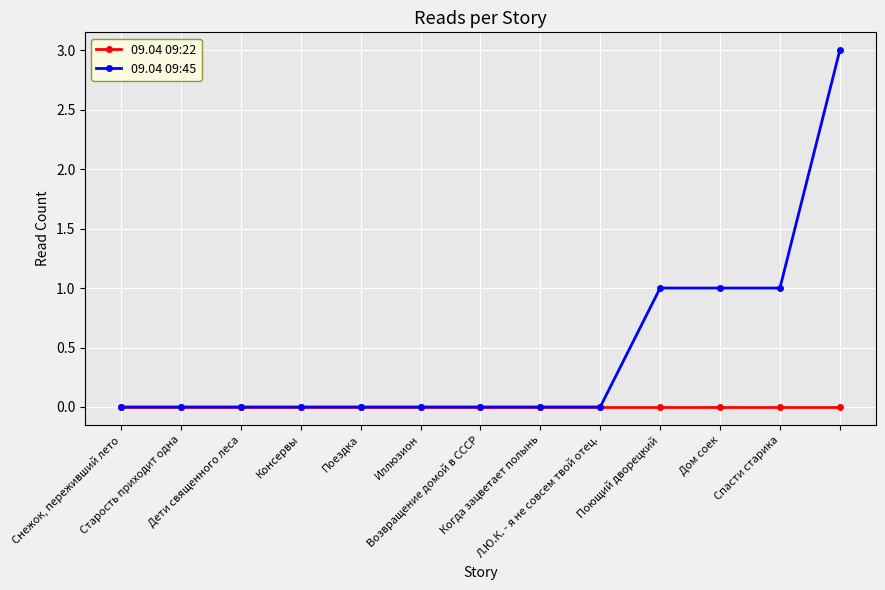

Does the chart display data point markers on the line(s)?

Yes